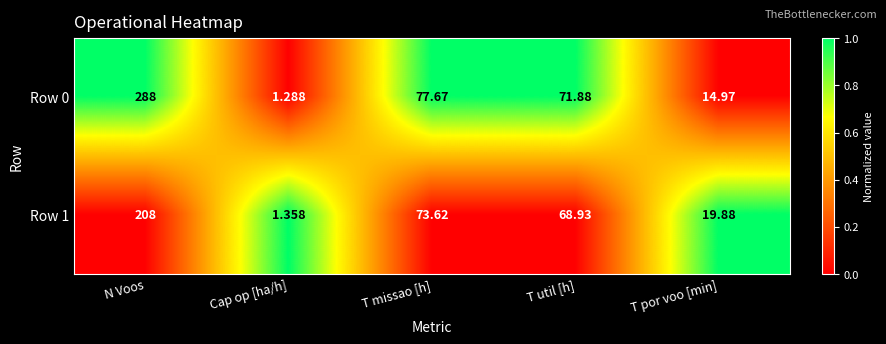

Rank the series by their average value, from lowest to highest.

Row 1, Row 0